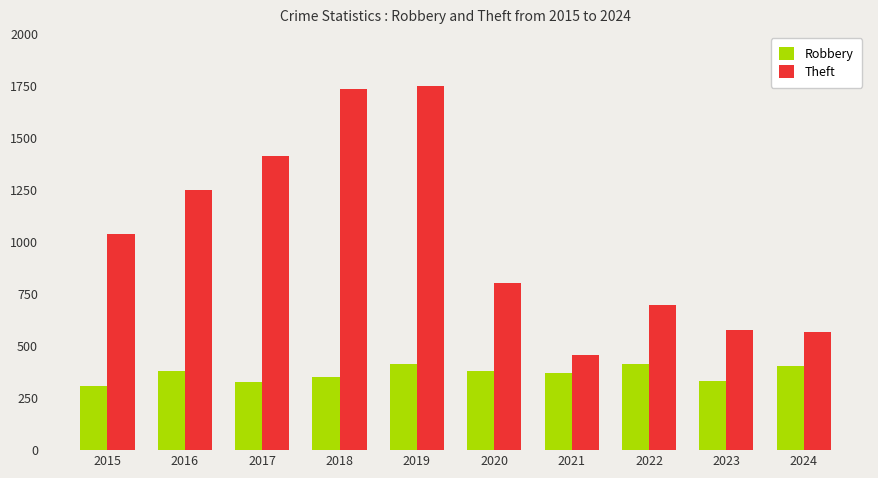

What is the average value of the Theft series?

1028